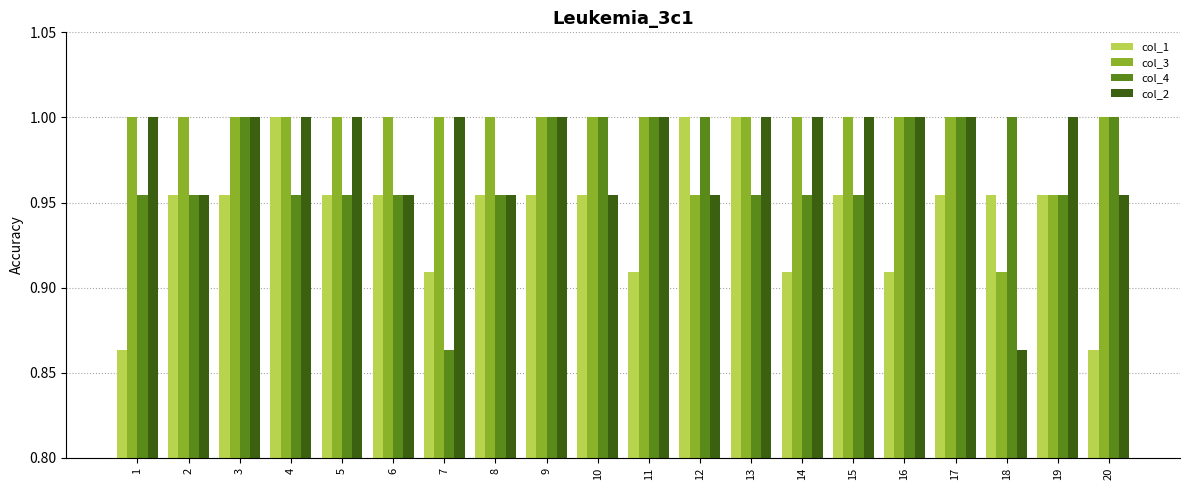

List the series in order of their overall mean, lowest first.

col_1, col_4, col_2, col_3